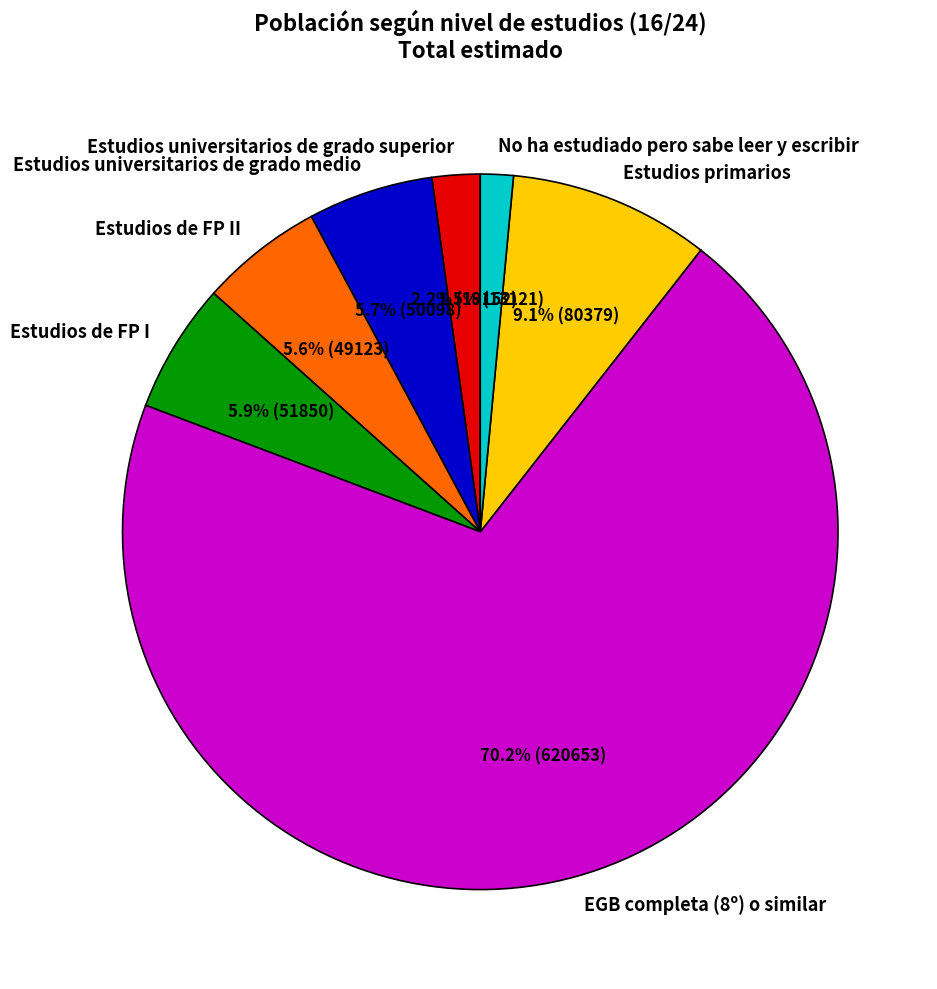

Does EGB completa (8º) o similar account for over 50% of the chart?

Yes